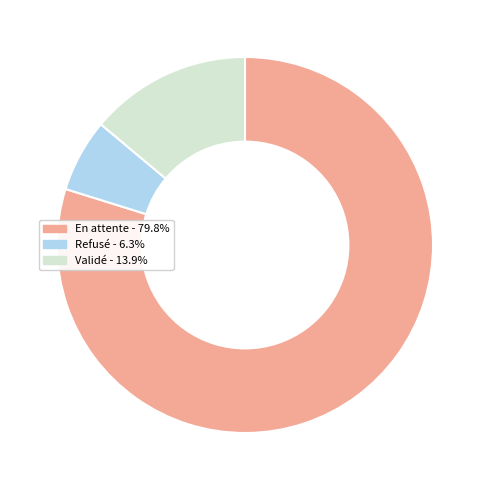

Rank the categories by value from lowest to highest.

Refusé, Validé, En attente